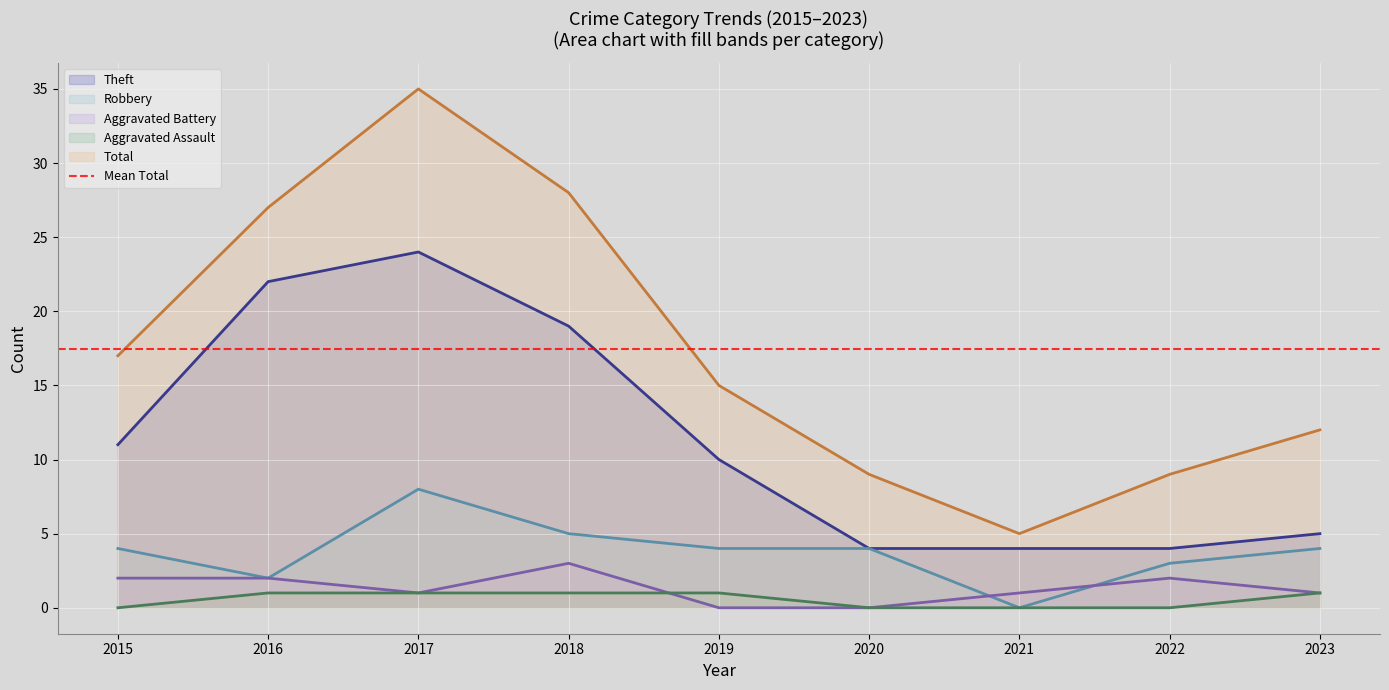

The Theft series shows 2 at 2022. True or false?

False